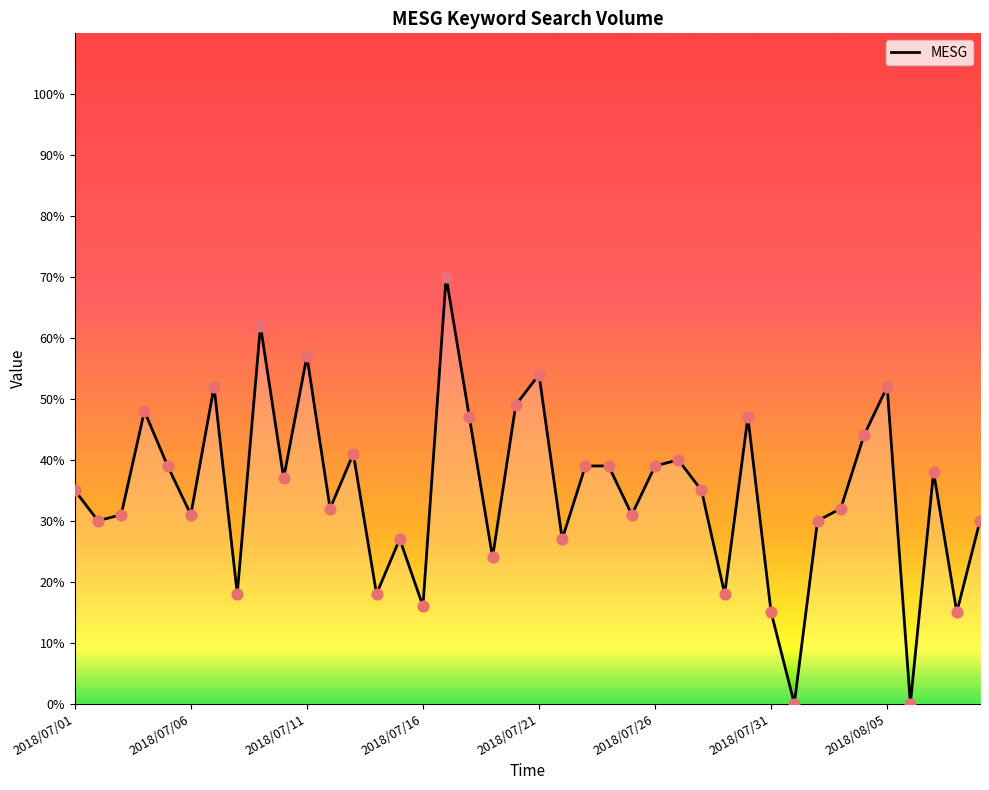

What is the difference between the maximum and minimum values?

70